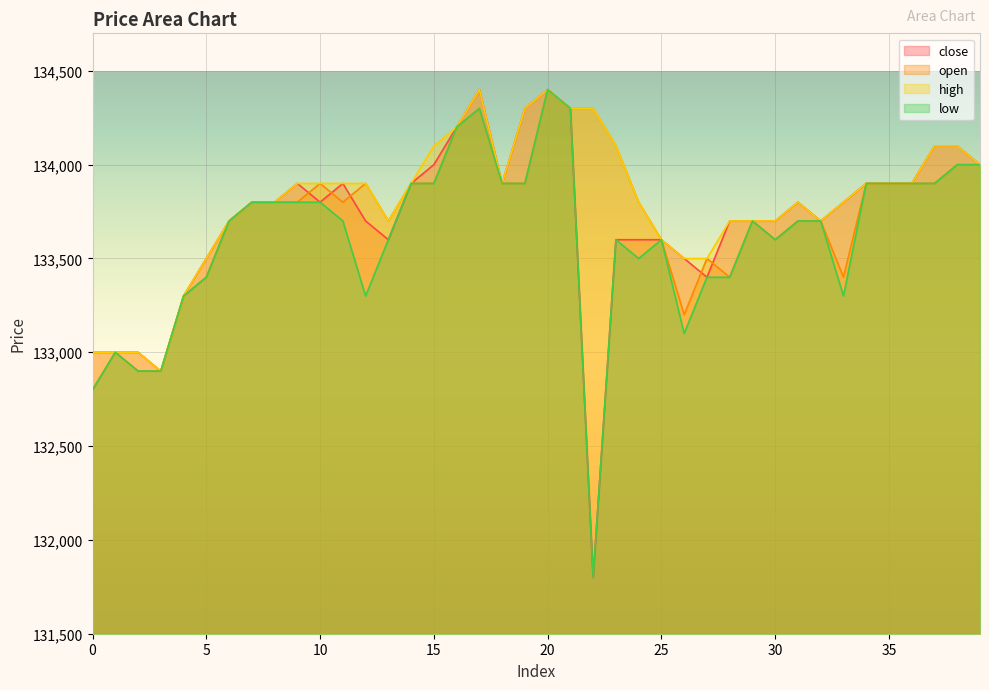

How many lines are shown in the chart?

4